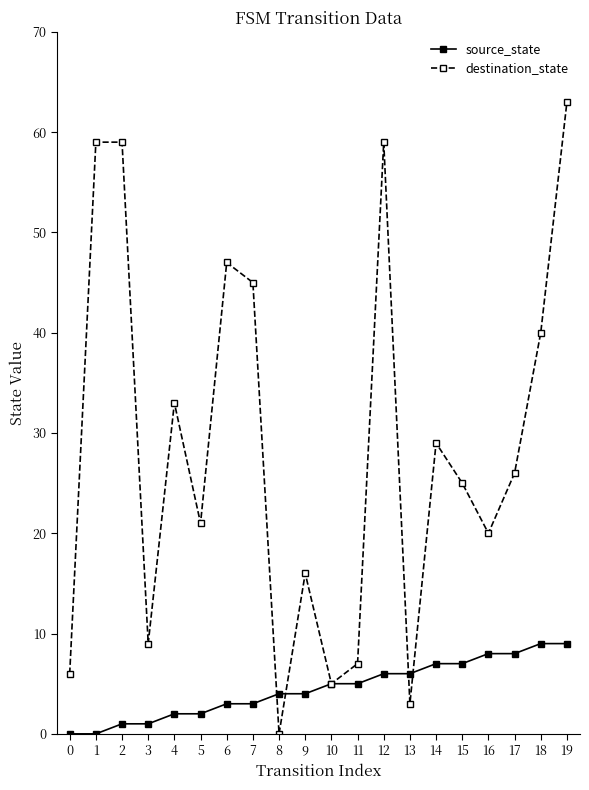

Which series has the widest spread of values?

destination_state